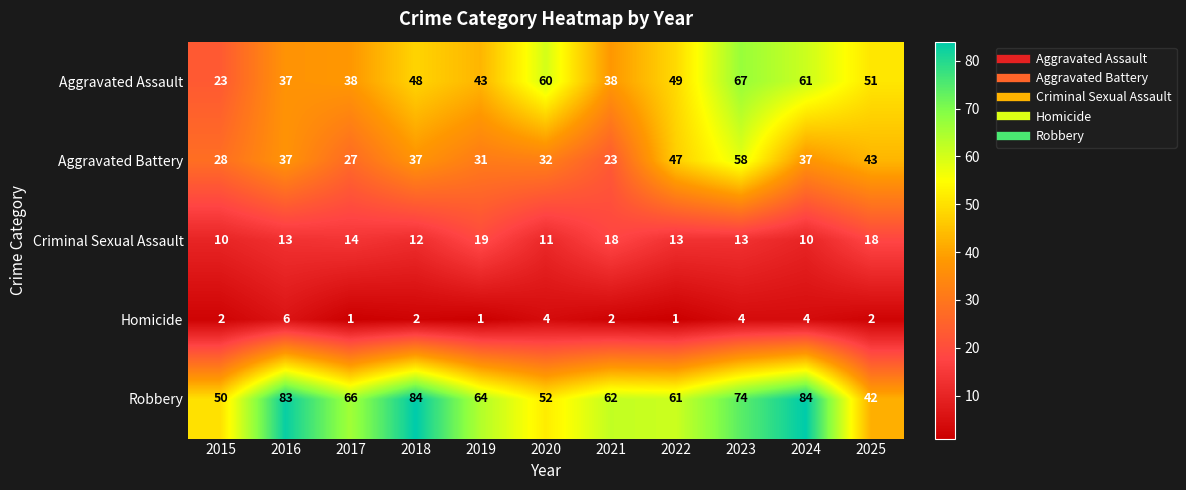

Which series has the widest spread of values?

Aggravated Assault